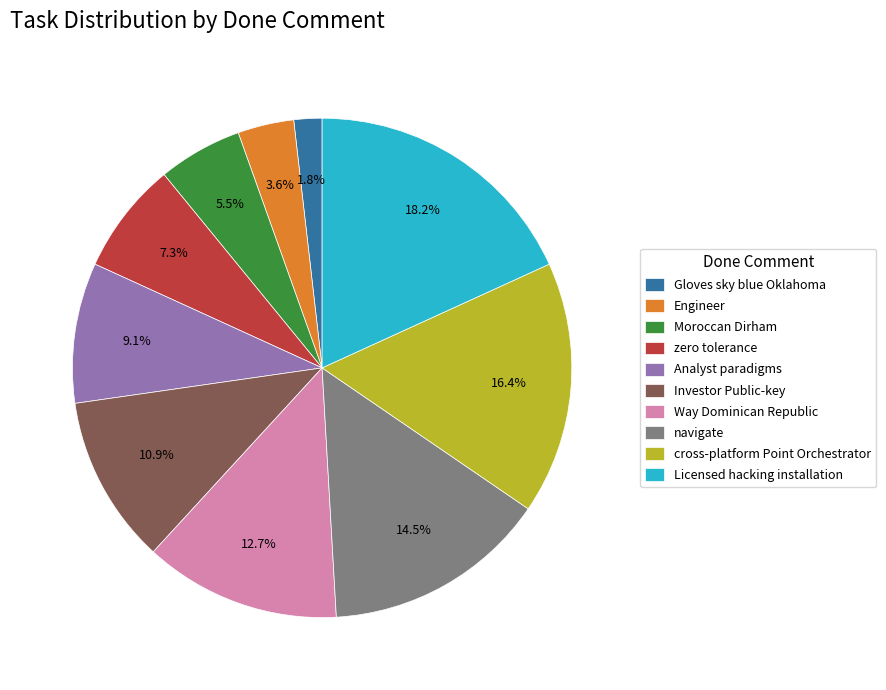

To the nearest percent, what is the combined percentage of Gloves sky blue Oklahoma and navigate?

16%